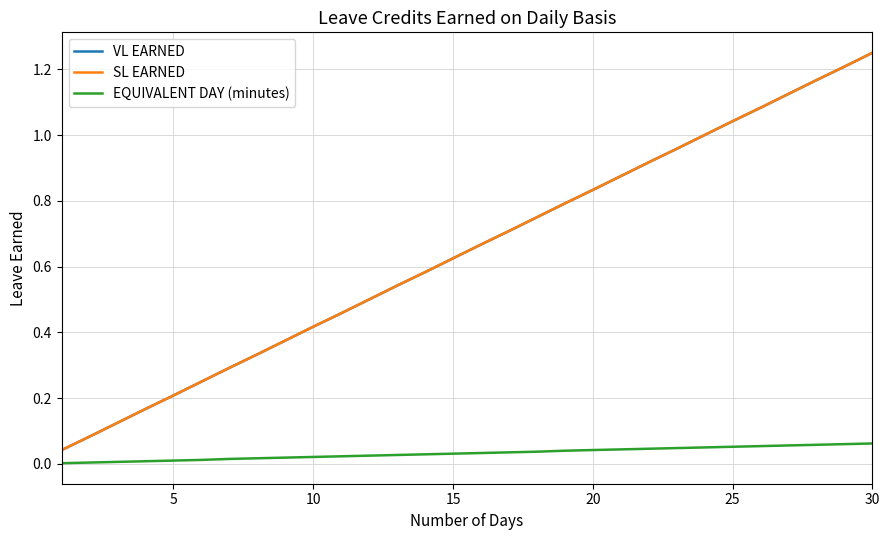

List the series in order of their peak value, lowest first.

EQUIVALENT DAY (minutes), VL EARNED, SL EARNED